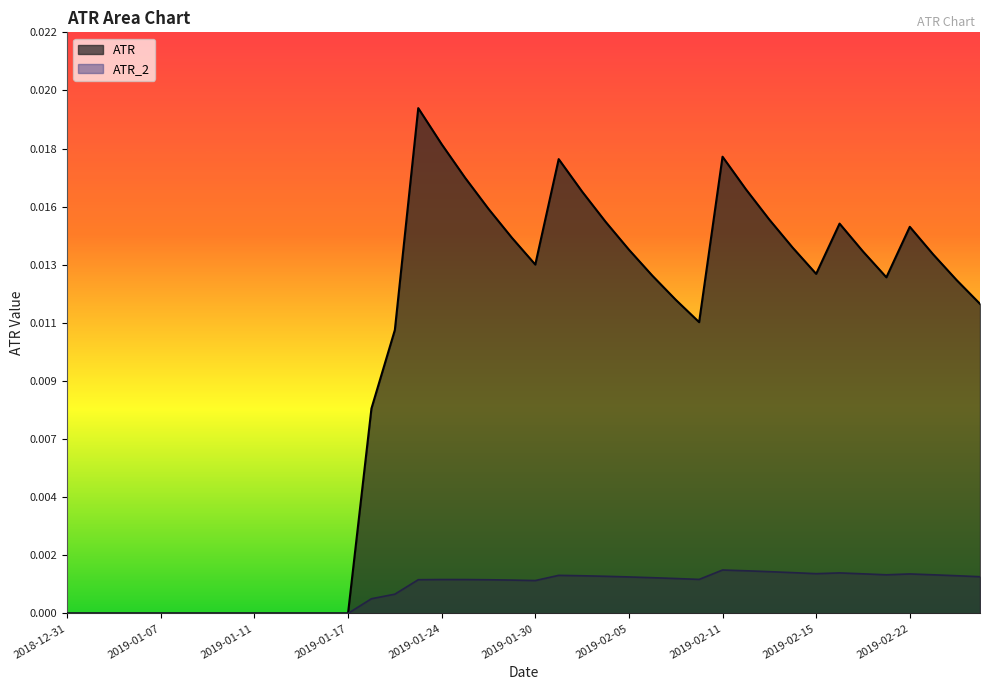

True or false: ATR_2 and ATR cross at least once.

False